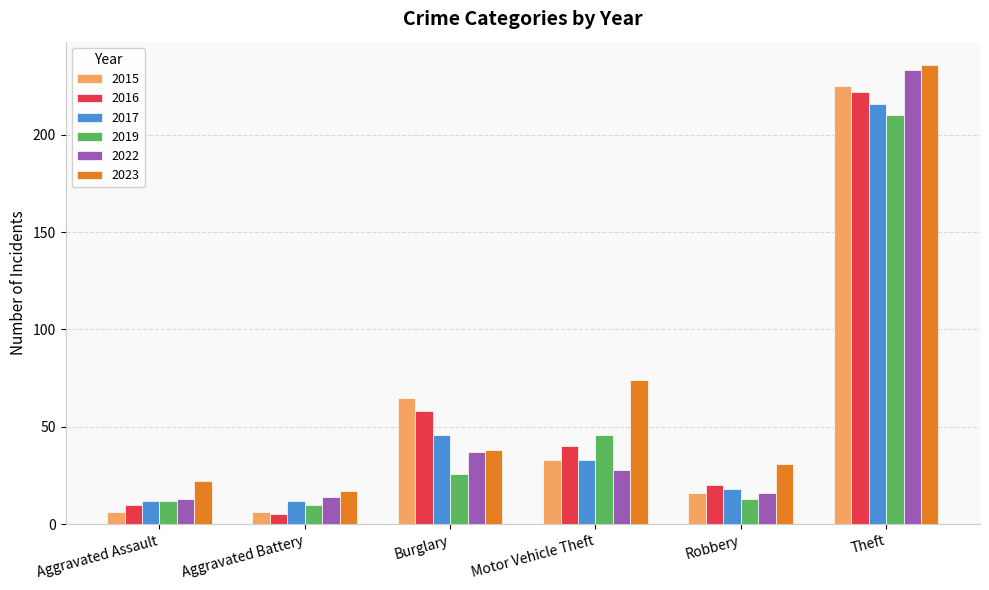

Where is 2016 nearest to the value 113?

Burglary